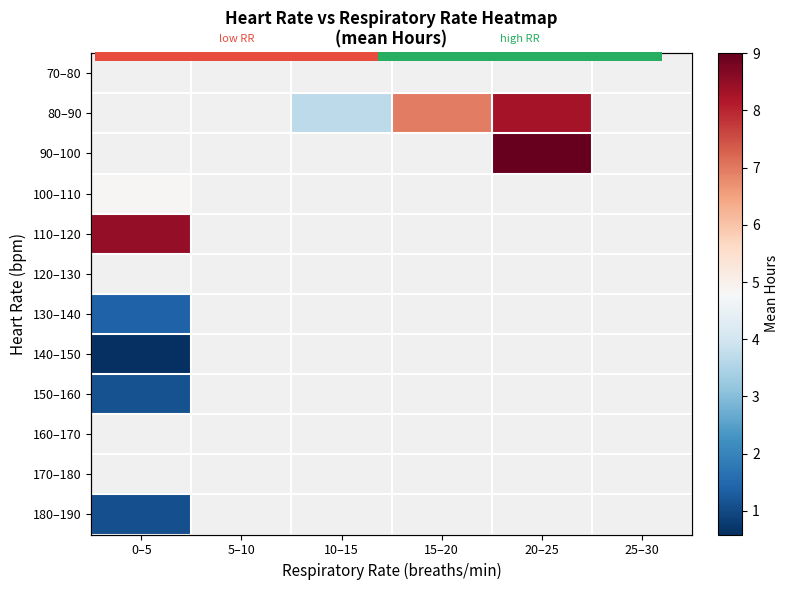

At which category does the chart reach its peak across all series?

20–25